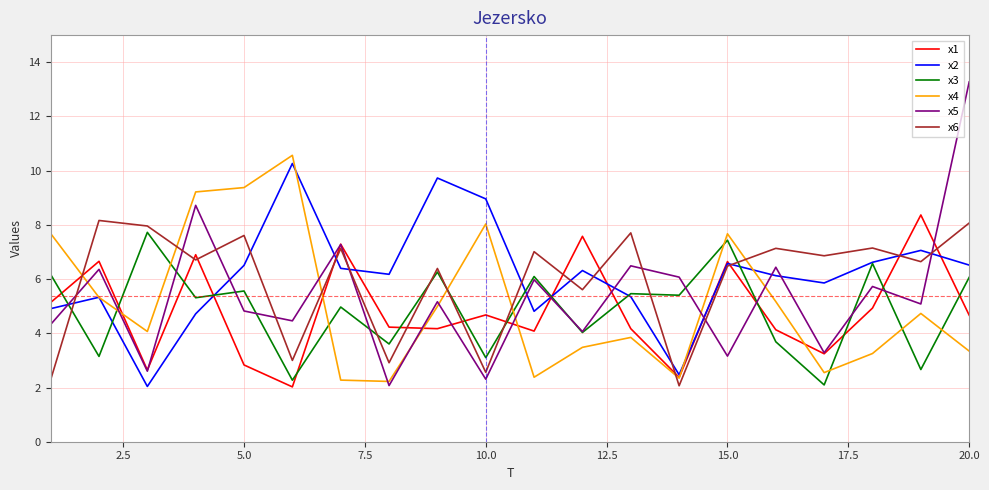

True or false: x1 and x3 intersect in this chart.

True